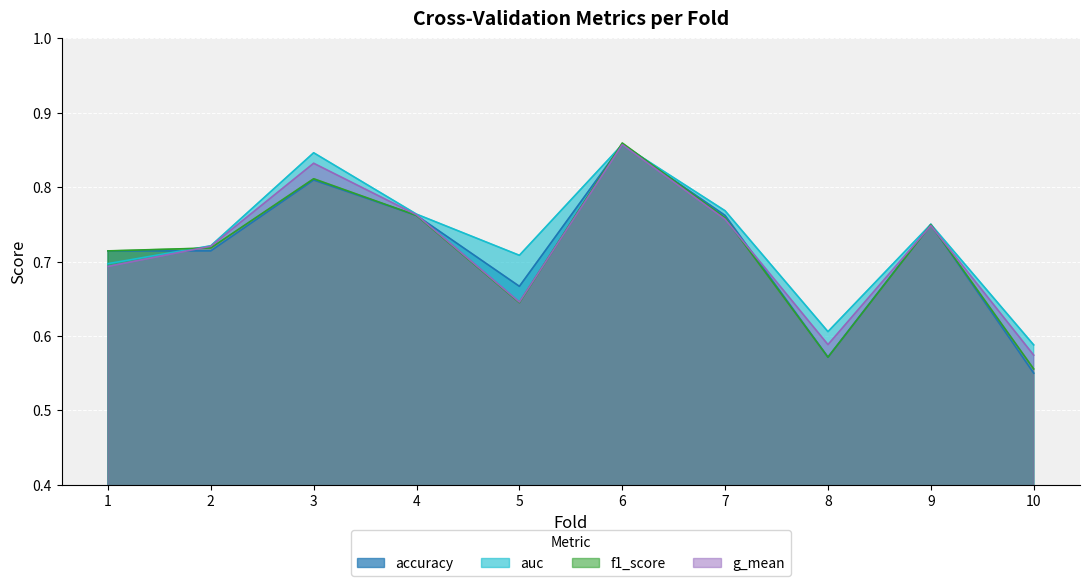

What is the sum of all auc values?

7.3